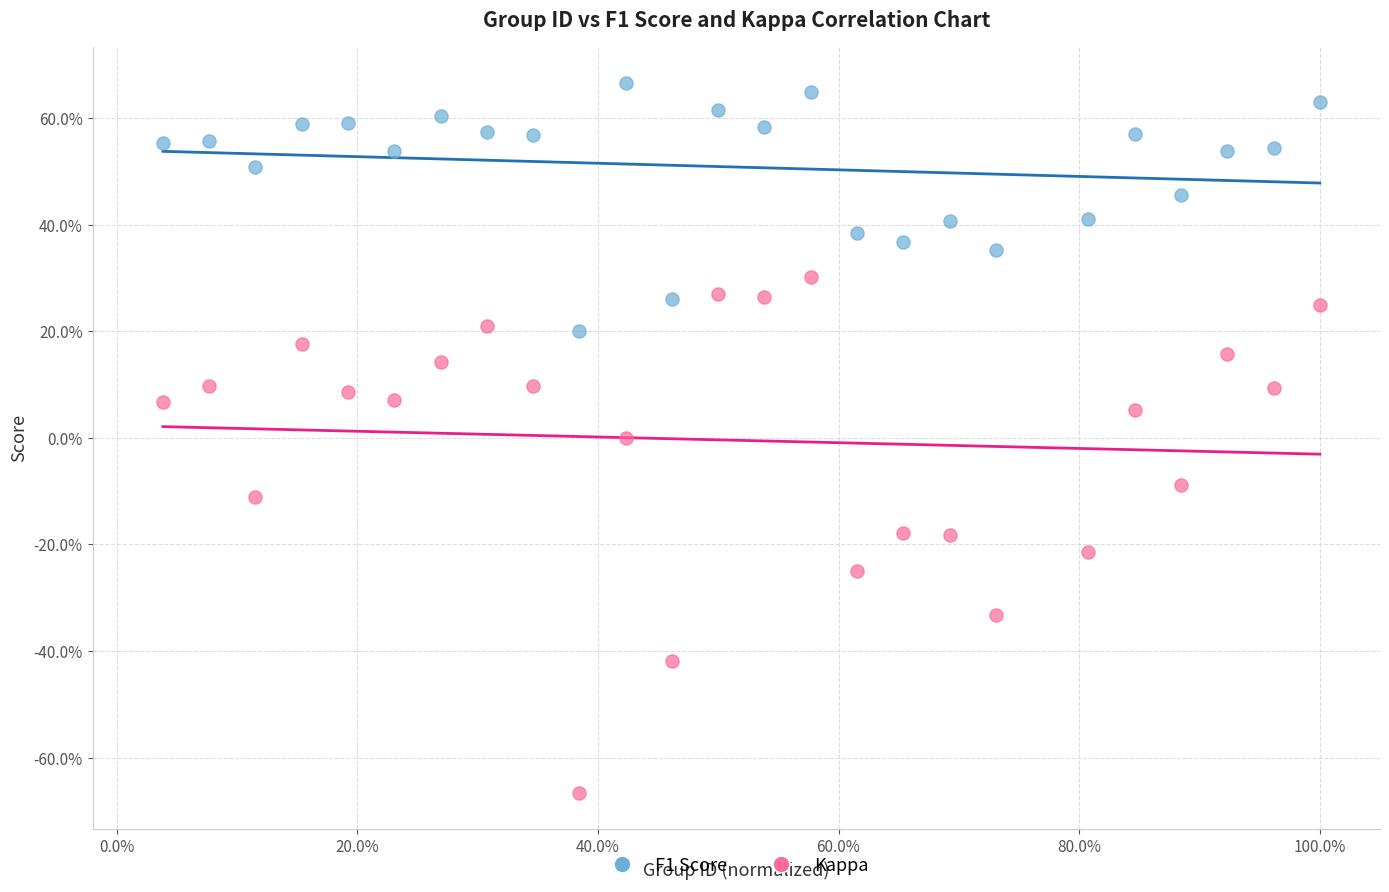

Which series has the widest spread of Y values?

Kappa